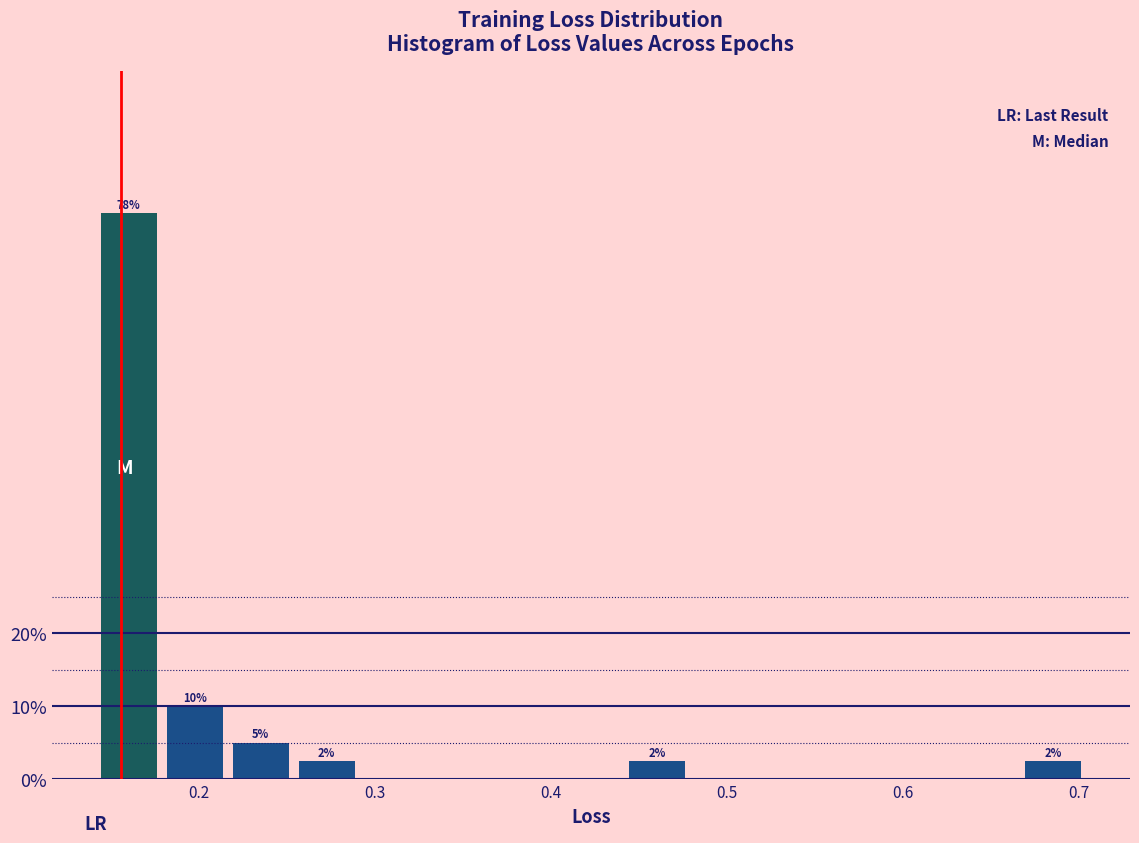

Read against the x-axis, roughly where is the centre of the tallest bar?

0.16